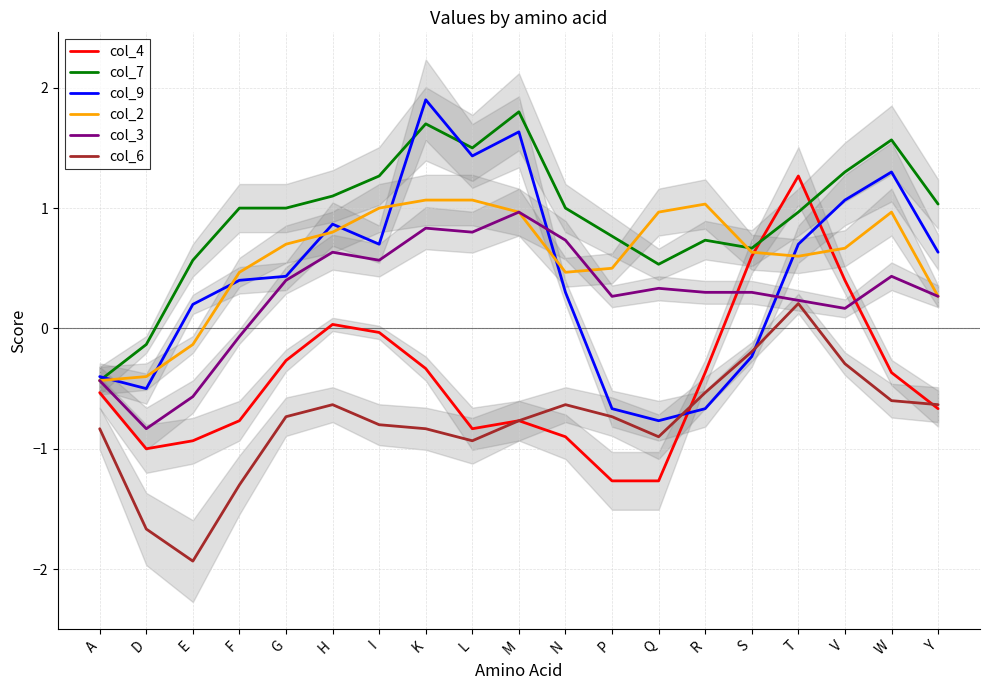

How many negative values does the col_7 series have?

2